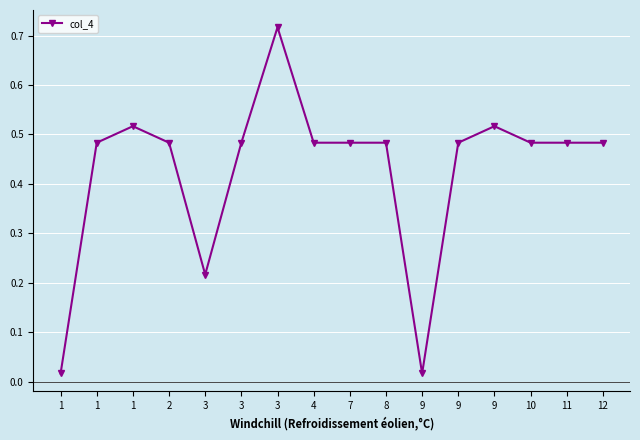

Rank the categories by value from lowest to highest.

1, 9, 3, 1, 2, 3, 4, 7, 8, 9, 10, 11, 12, 1, 9, 3